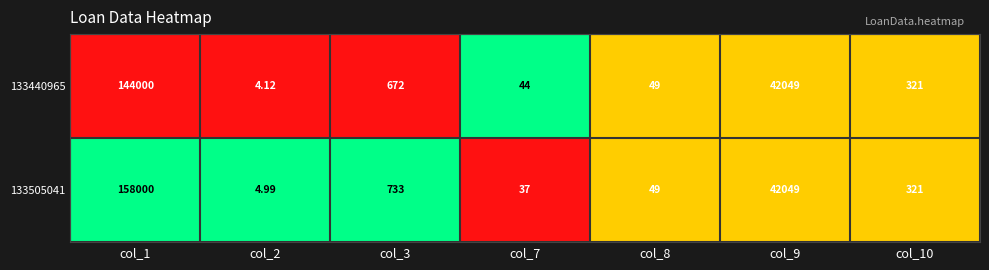

Which series has the largest total across all categories?

133505041